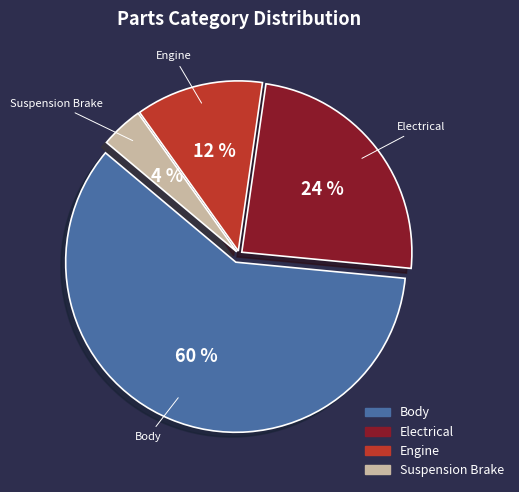

Rank the categories by value from lowest to highest.

Suspension Brake, Engine, Electrical, Body